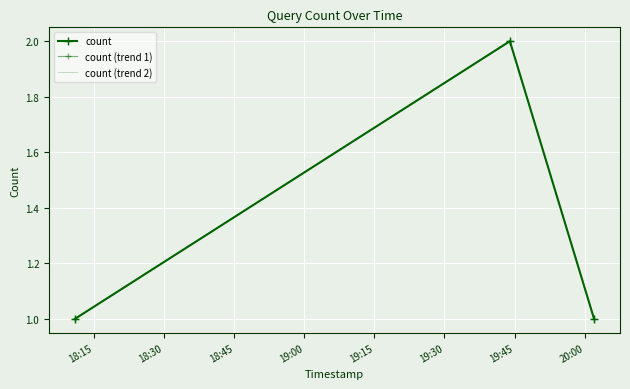

What is the difference between the maximum and minimum values in the count series?

1